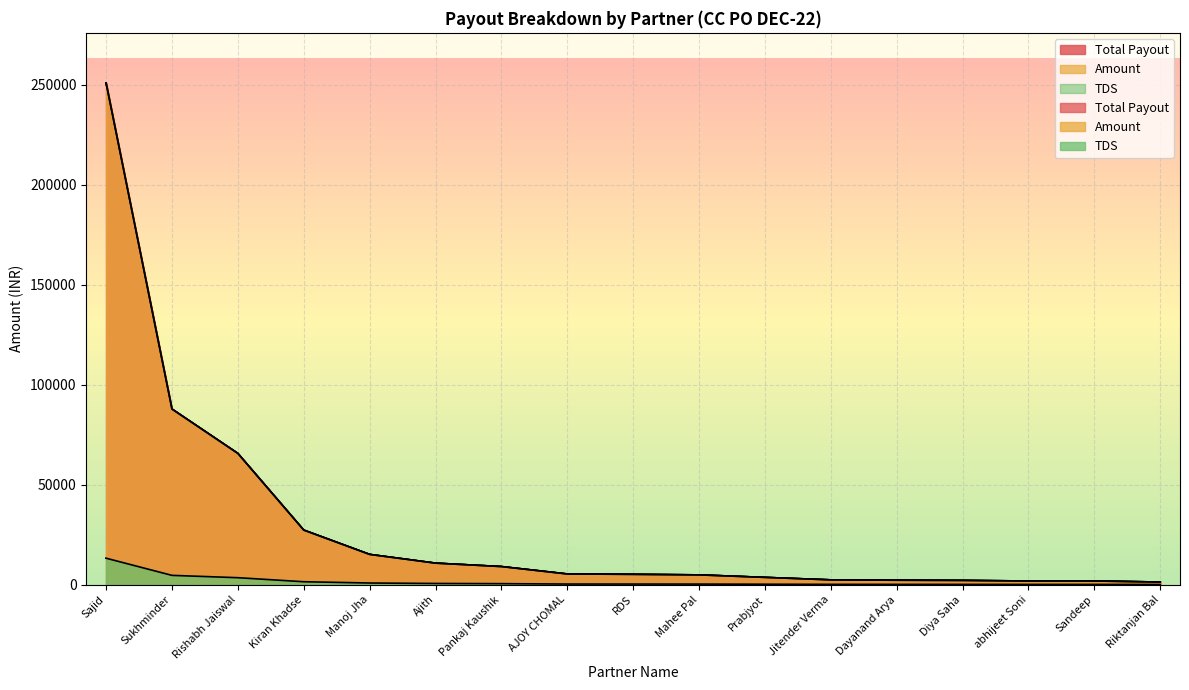

Which label corresponds to the smallest value in the chart?

Riktanjan Bal